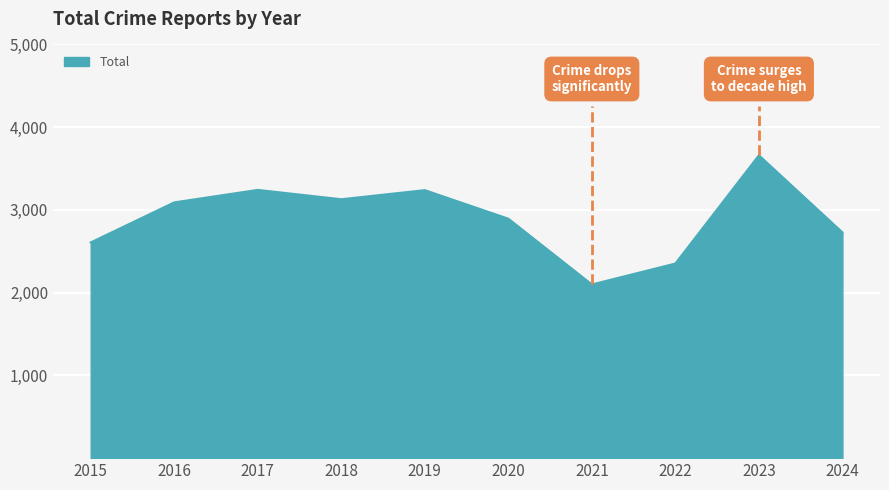

What is the sum of all values?

29041